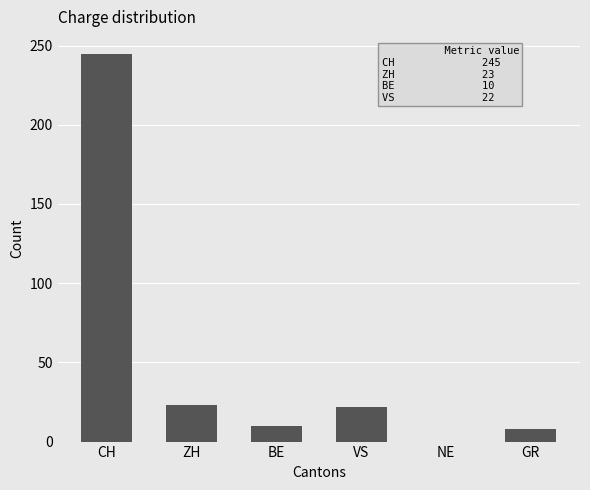

What is the sum of the values at NE and VS?

22